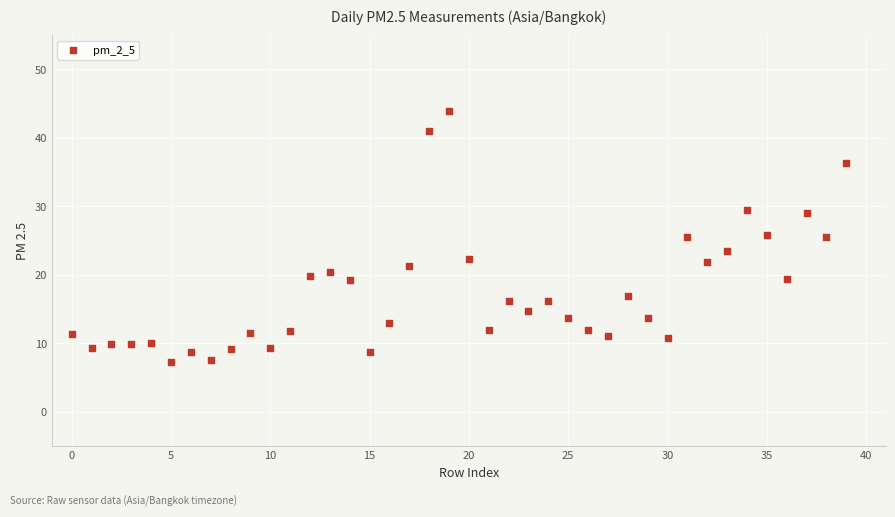

What is the range of Y values (max minus min)?

36.7